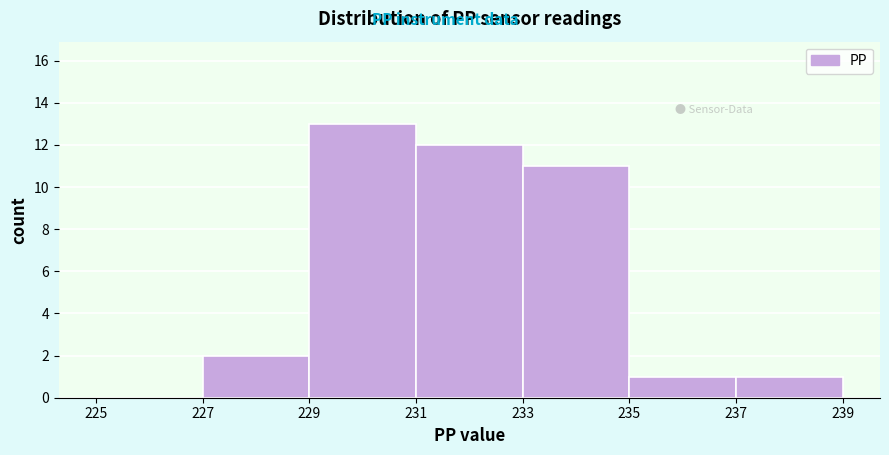

Which range on the x-axis has the tallest bar?

229 to 231